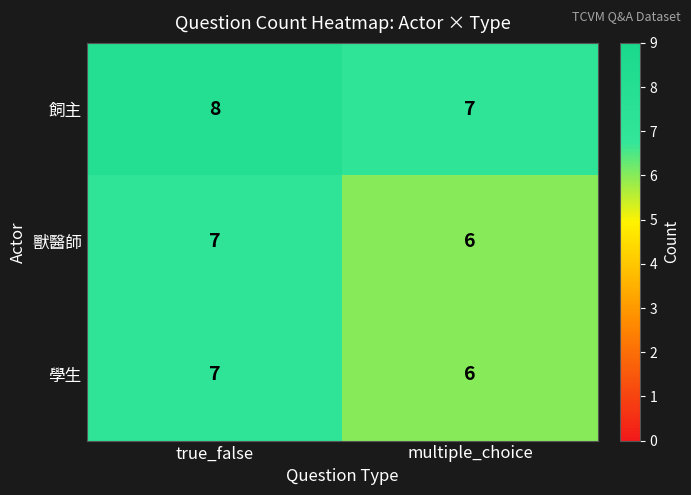

True or false: 飼主 has a value of 7 at multiple_choice.

True